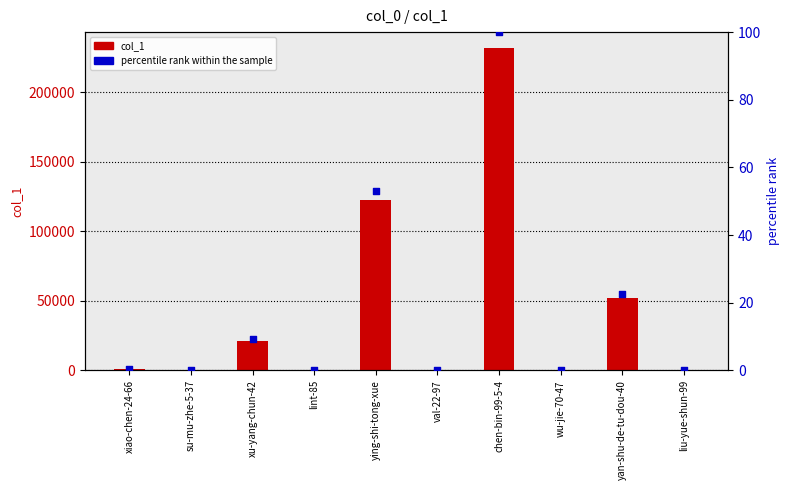

Is the value of col_1 at ying-shi-tong-xue greater than the value of percentile rank within the sample at wu-jie-70-47?

Yes